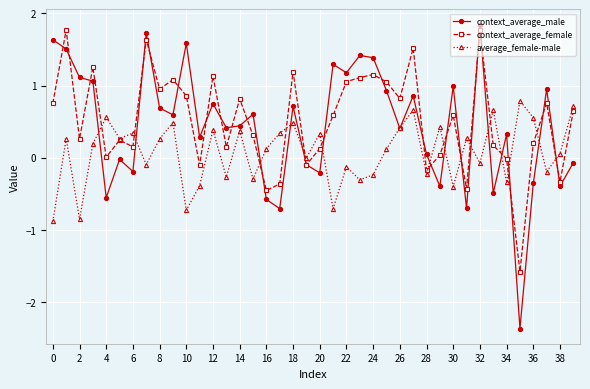

What is the minimum value shown in the chart?

-2.4